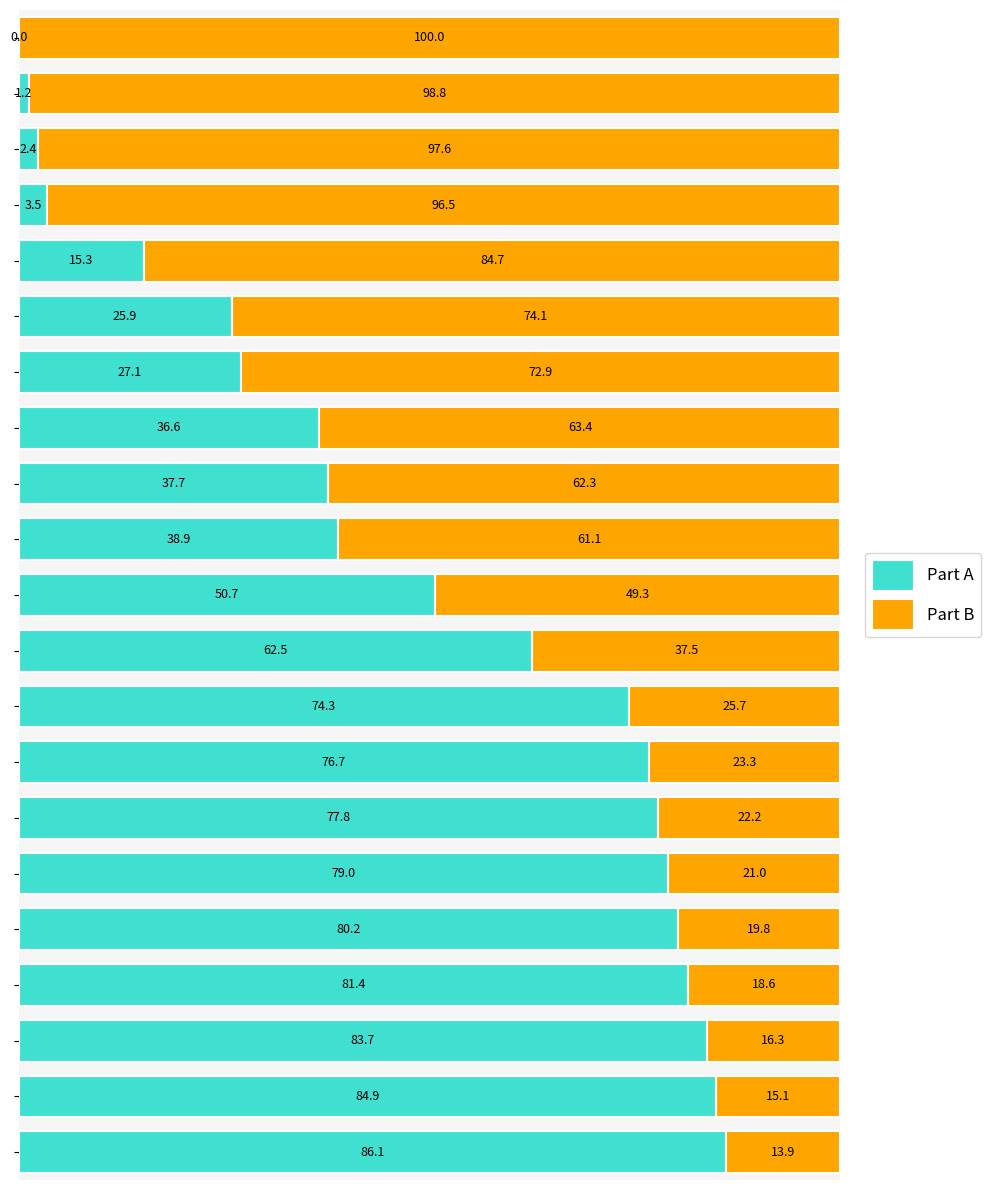

What is the highest value of the Part A series?

86.1